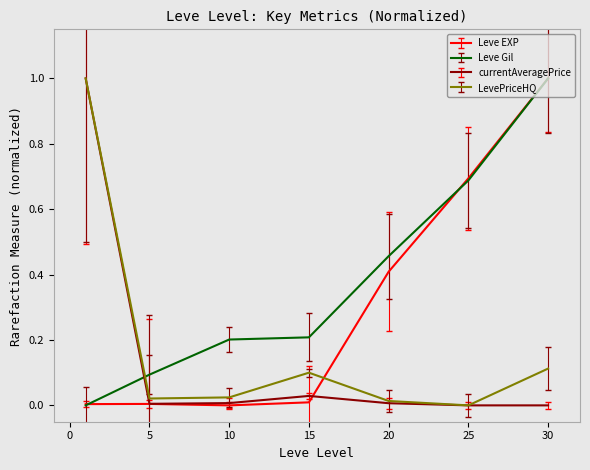

True or false: Leve Gil and LevePriceHQ intersect in this chart.

True